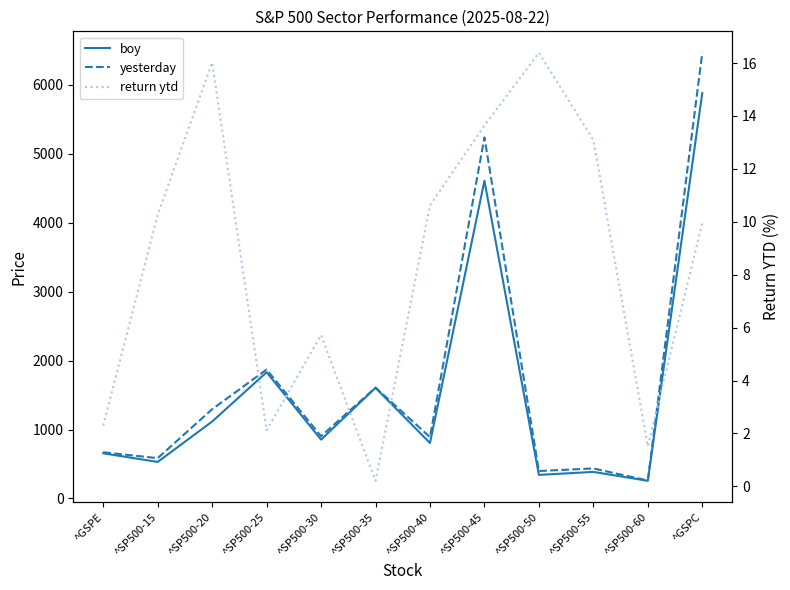

What is the spread (max minus min) of values at ^SP500-50?

381.3